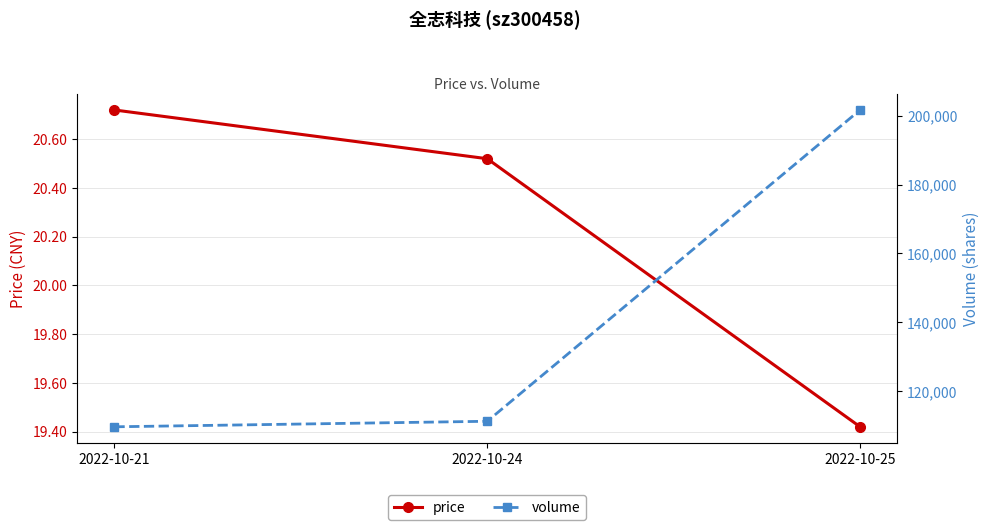

Which series has the largest range (max minus min)?

volume